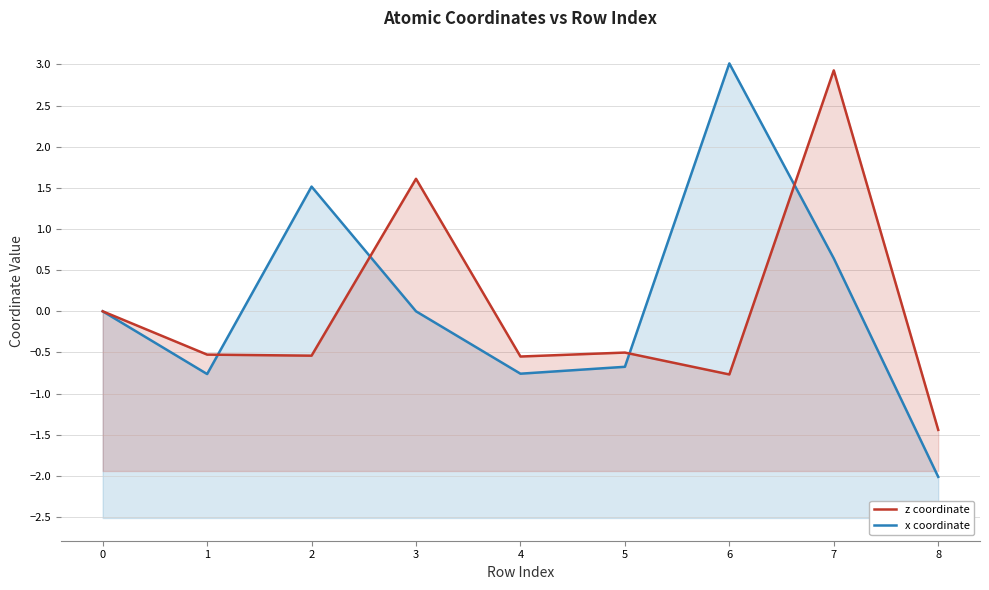

What is the maximum value for z coordinate?

2.9